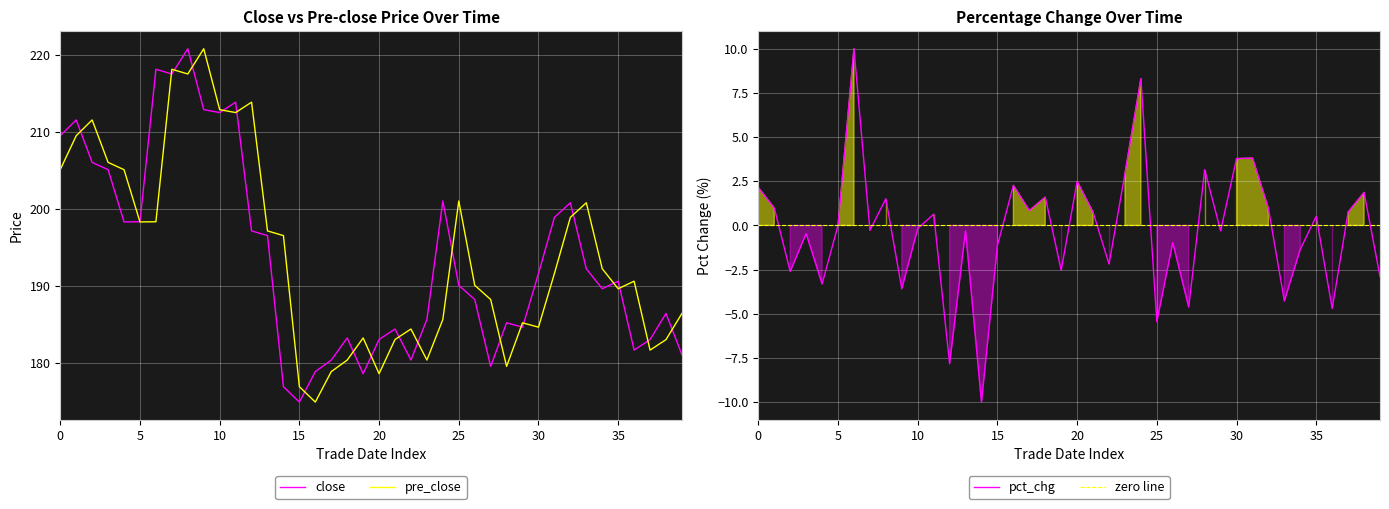

Which series has the largest range (max minus min)?

close